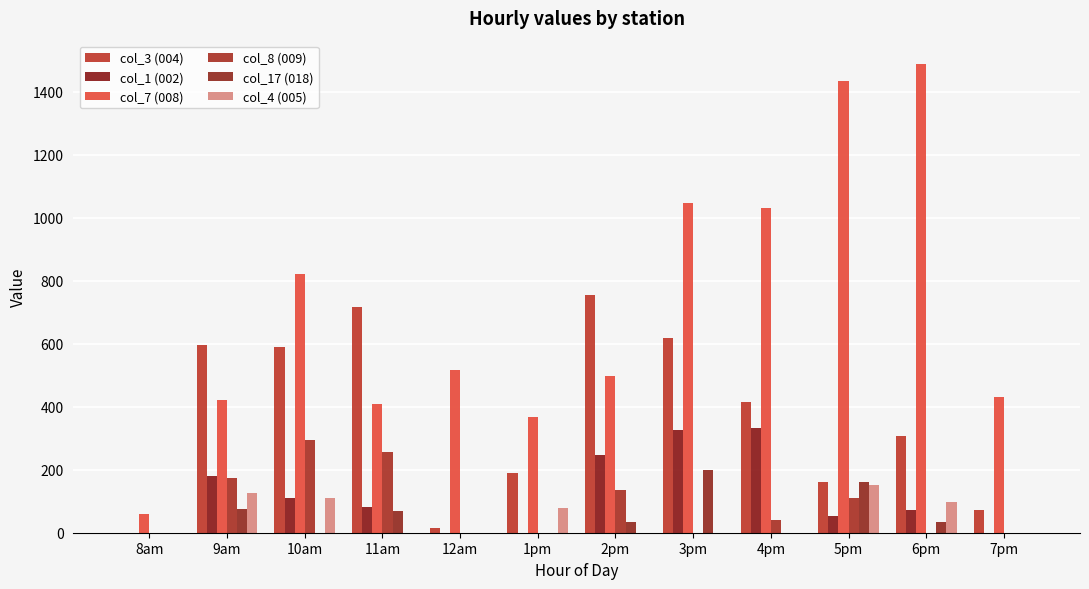

Is it true that col_17 (018) equals 9.9 at 2pm?

False